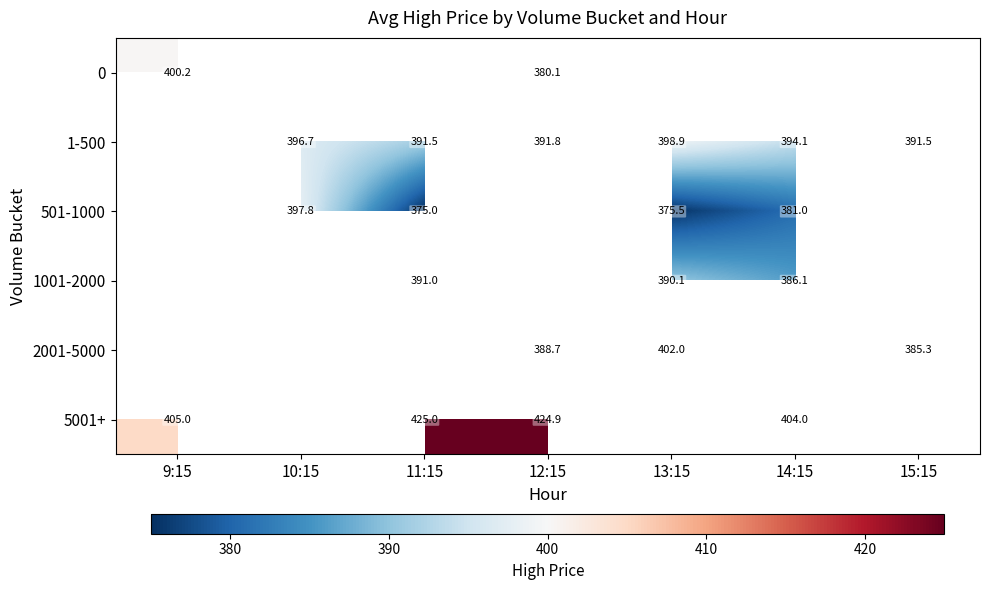

Between 11:15 and 10:15, which is larger?

10:15